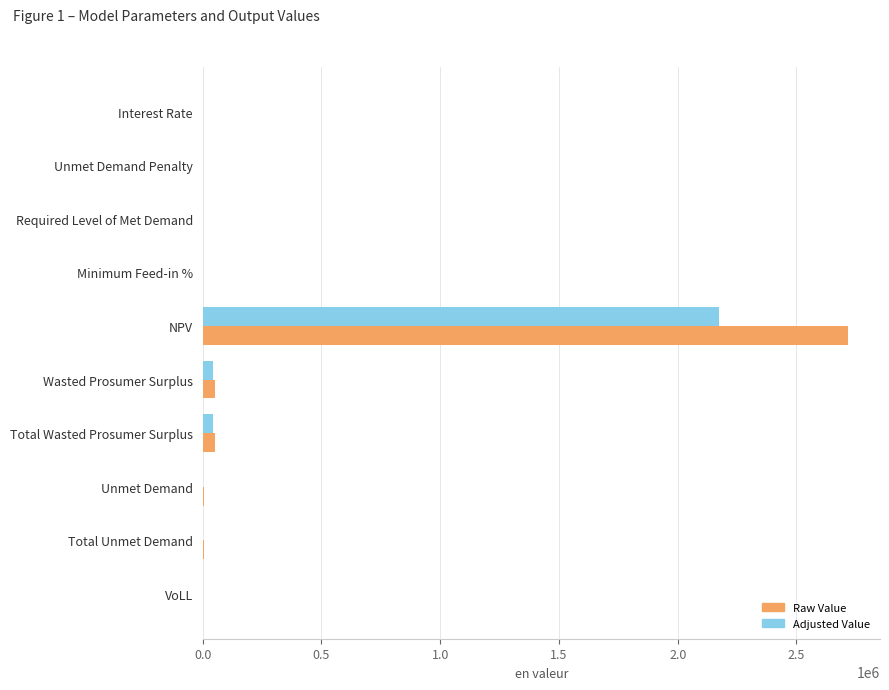

The Raw Value series shows 0.0 at Required Level of Met Demand. True or false?

True